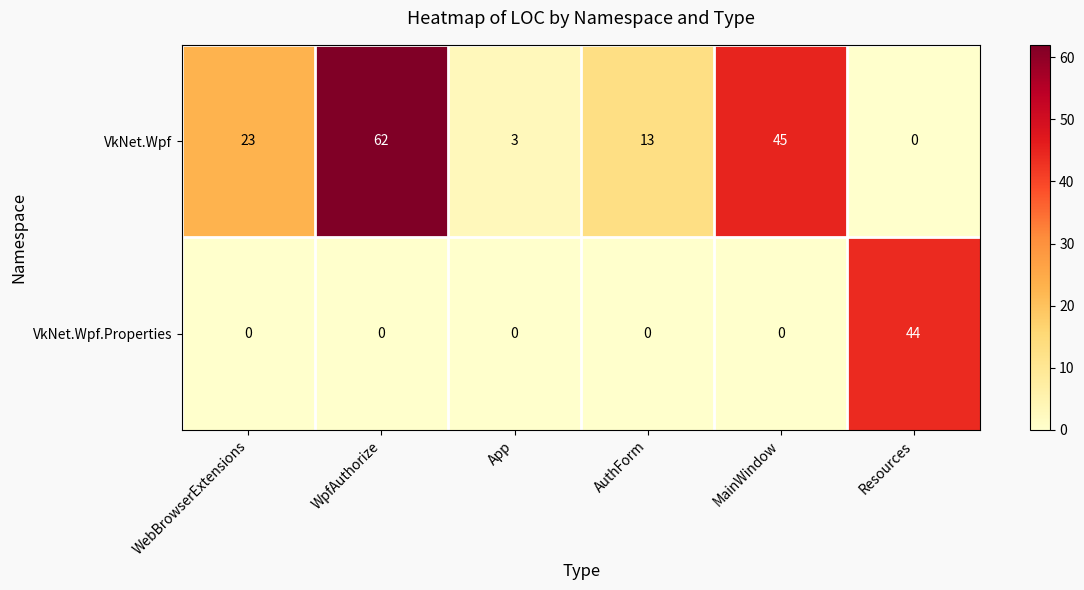

What is the difference between the VkNet.Wpf values at App and AuthForm?

10